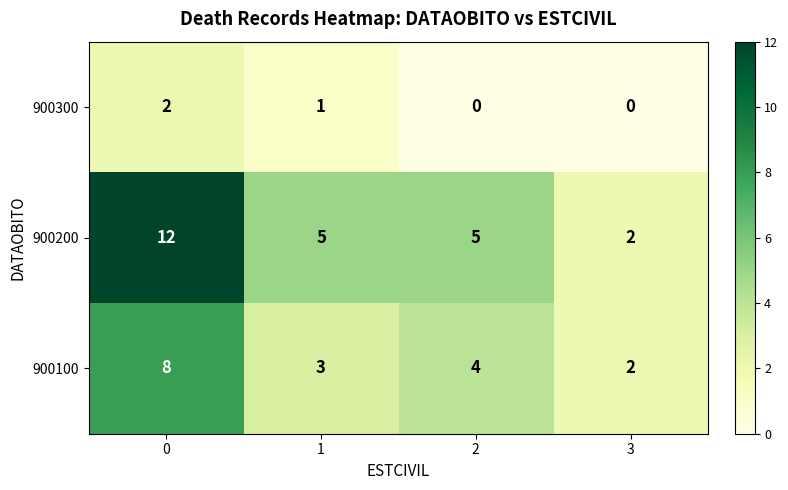

Count the 900200 values in the range 5 to 12.

3